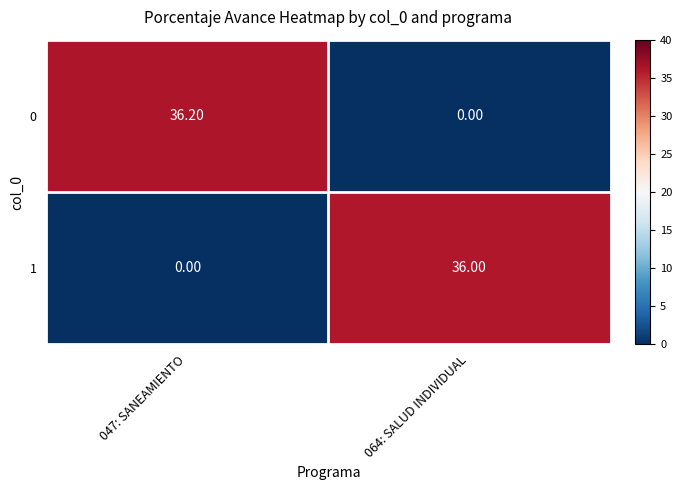

Which category has the highest value across all series?

047: SANEAMIENTO